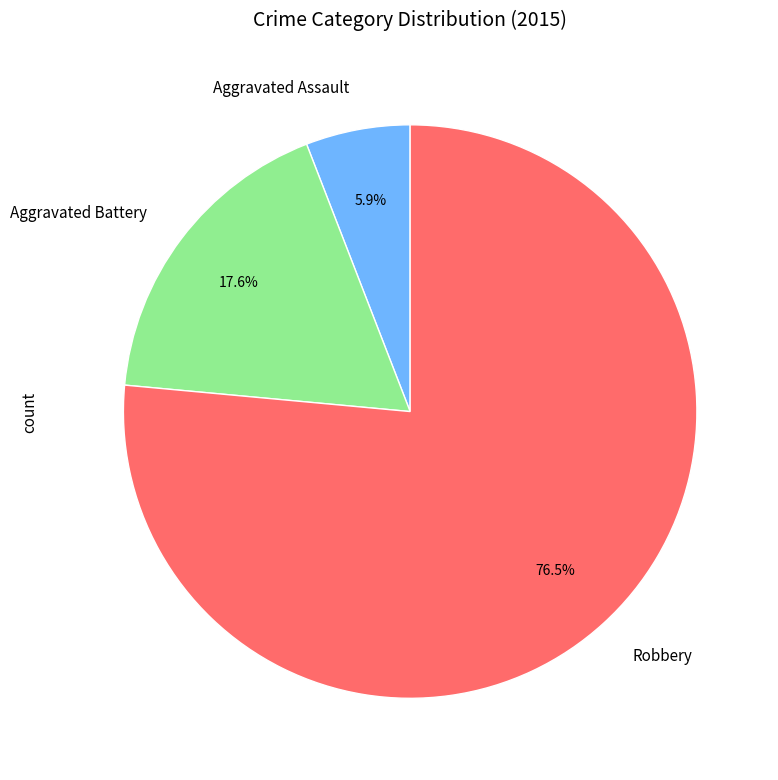

Which has a higher value, Robbery or Aggravated Assault?

Robbery